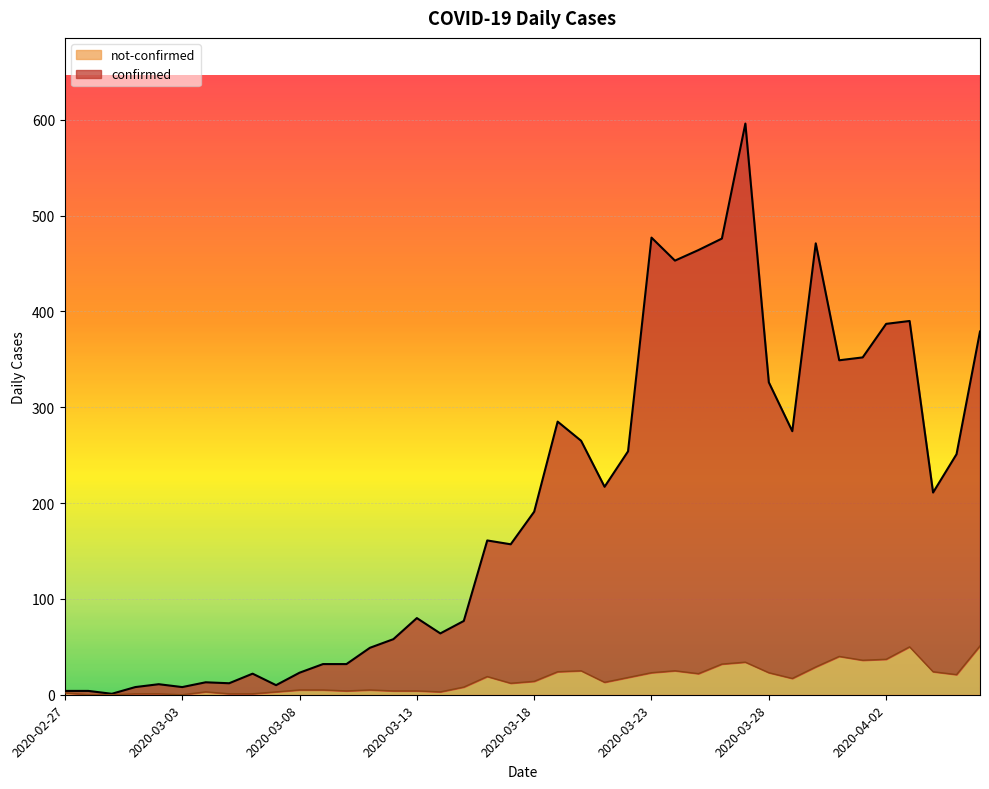

List the series in order of their peak value, lowest first.

not-confirmed, confirmed